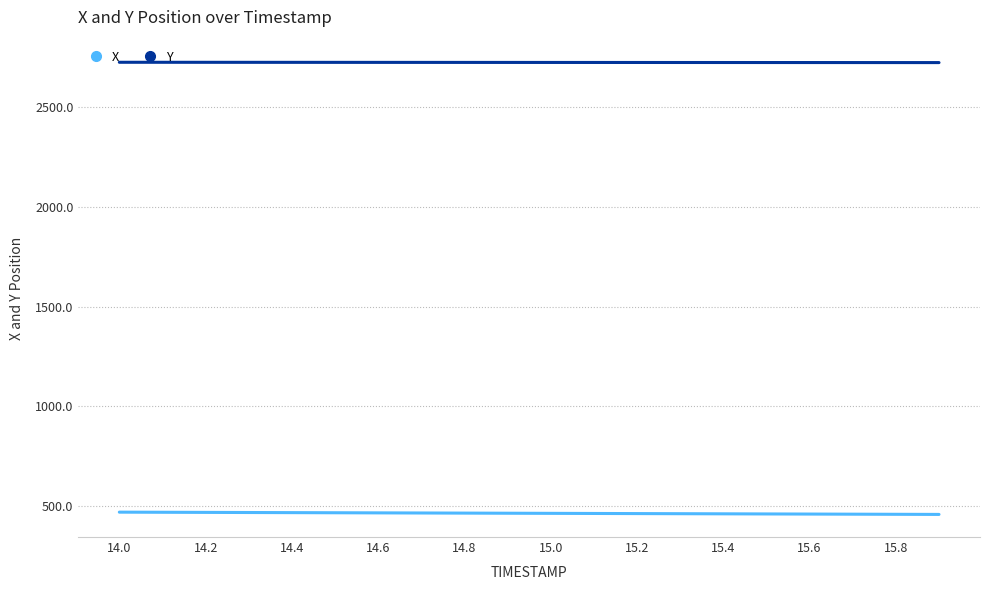

What is the minimum value for Y?

2723.7